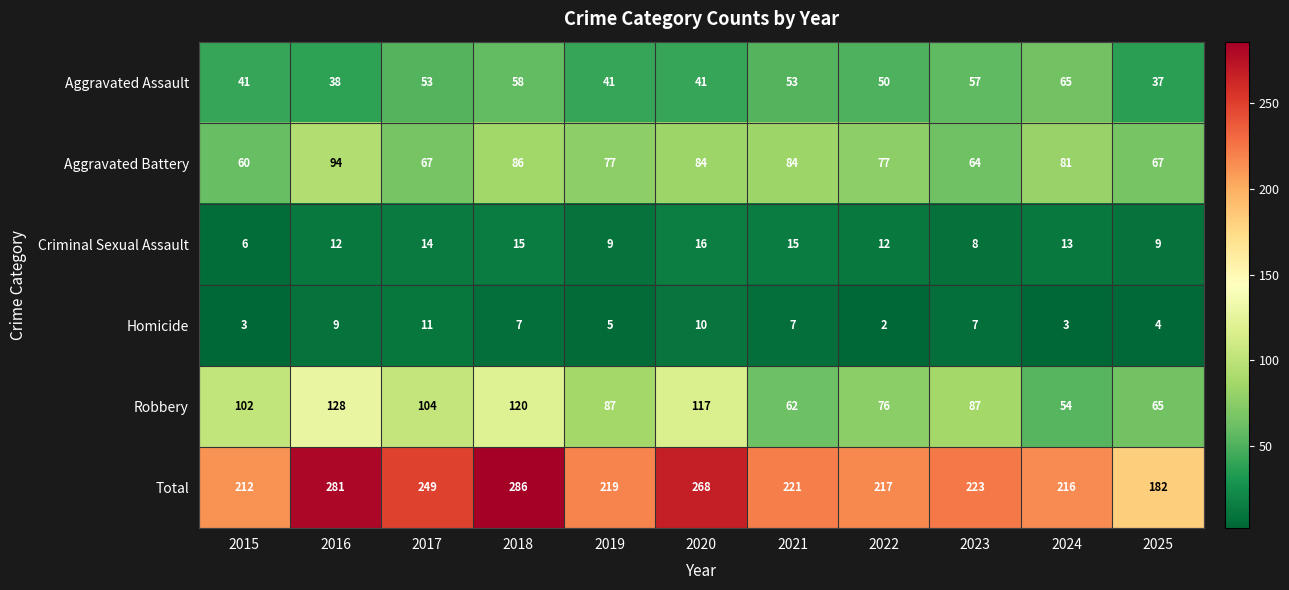

The value of Robbery at 2023 is 118. True or false?

False